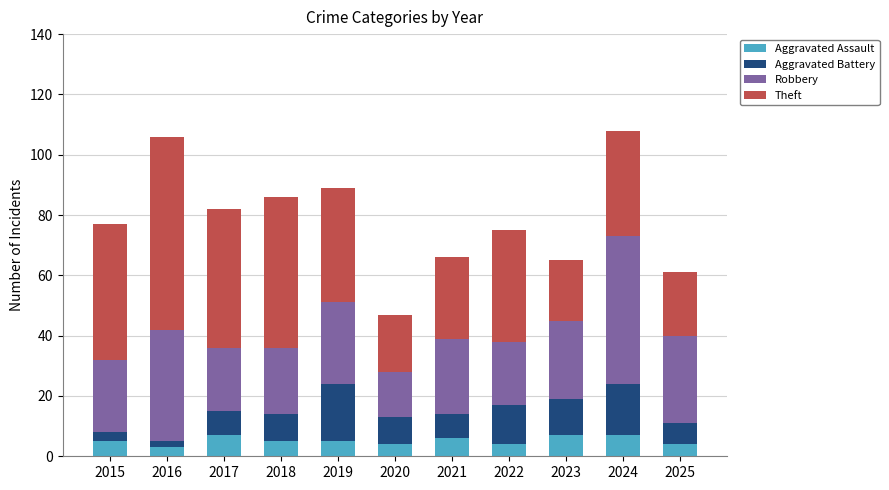

Does the chart contain any negative values?

No